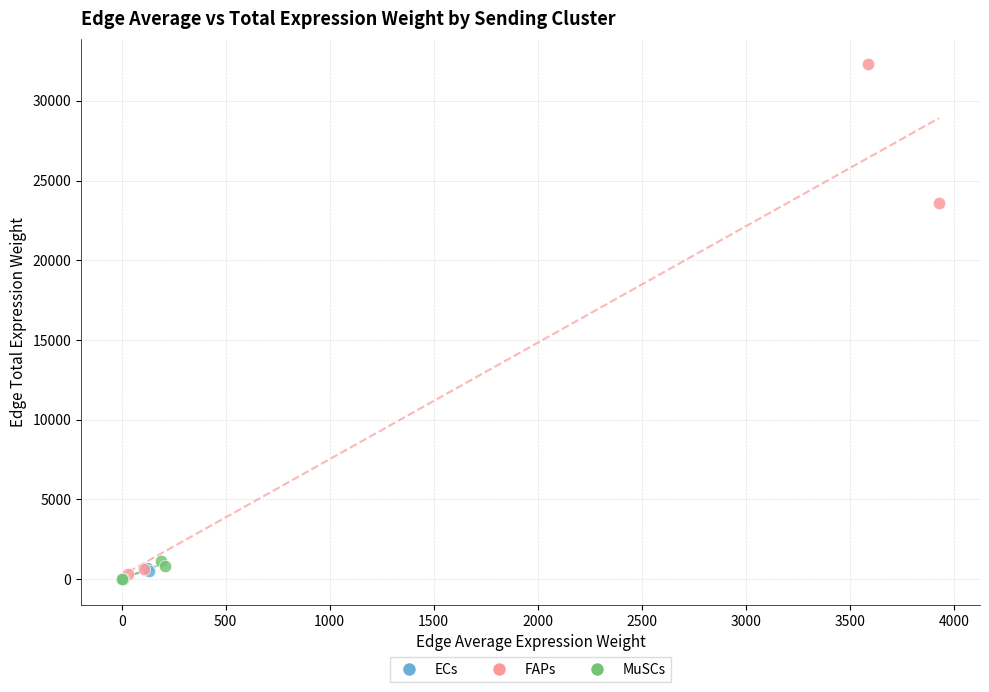

Which series has the widest spread of Y values?

FAPs